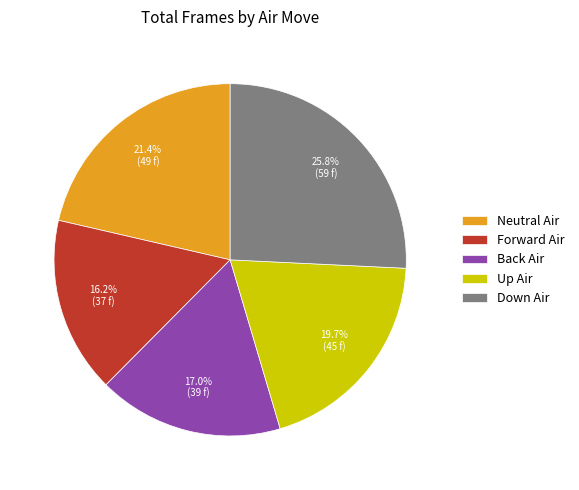

To the nearest percent, what is the difference between the largest and smallest slice percentages?

10%